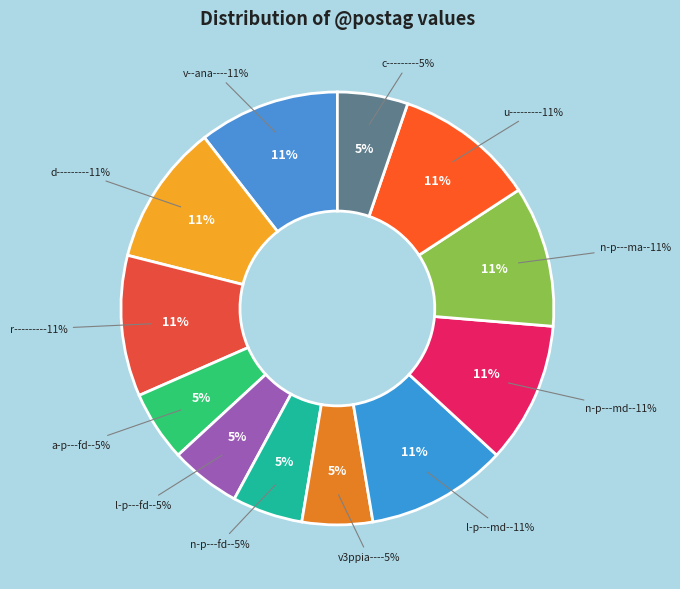

Which category has the biggest portion of the pie?

v--ana---